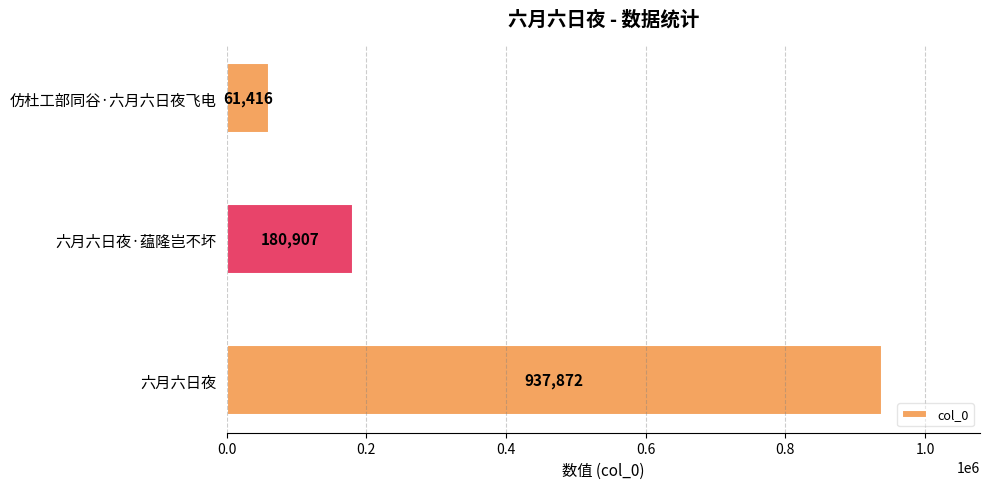

Which label corresponds to the largest value in the chart?

六月六日夜